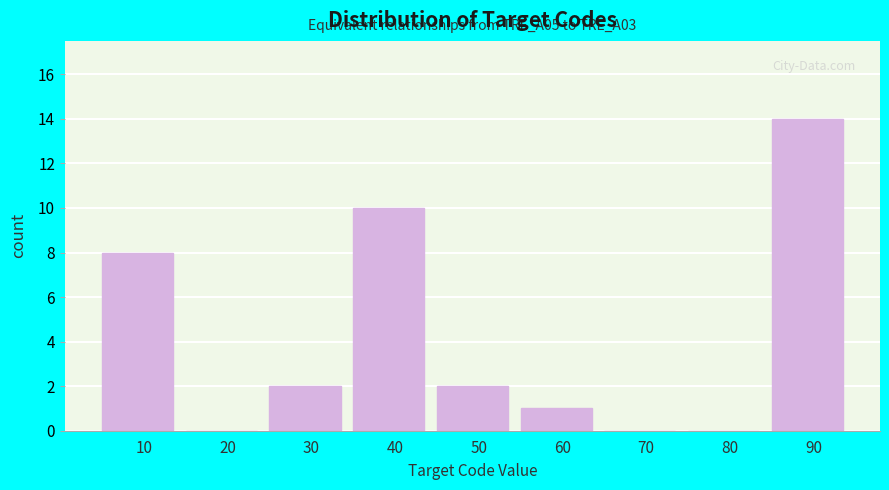

Reading left to right, transcribe all the data shown in this chart.

10=8	20=0	30=2	40=10	50=2	60=1	70=0	80=0	90=14